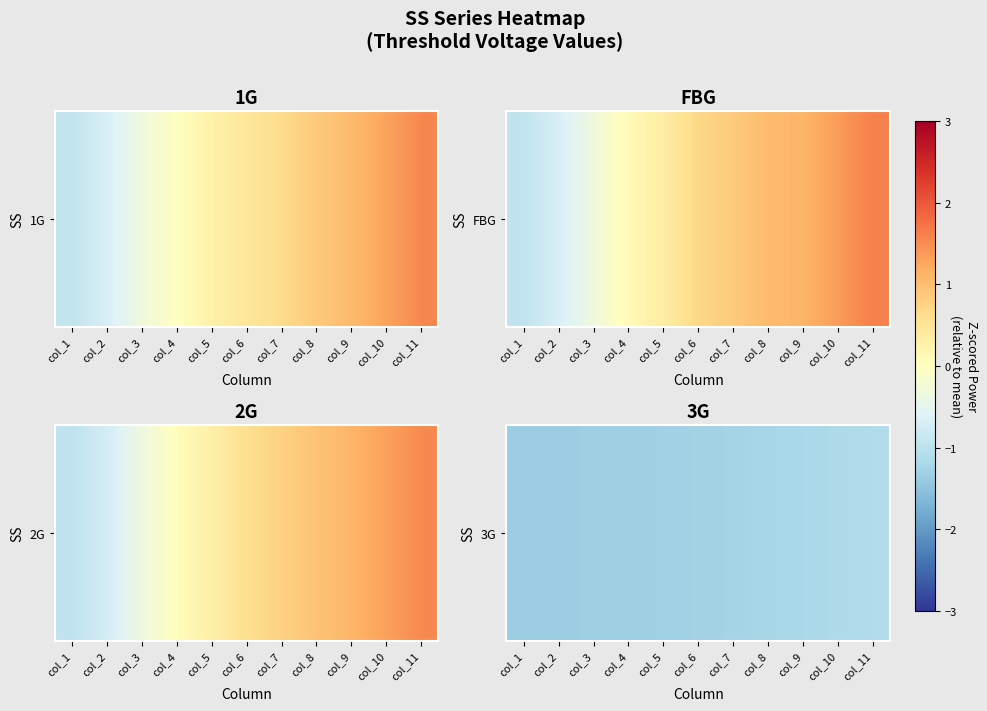

The value at col_5 is -1.3. True or false?

True